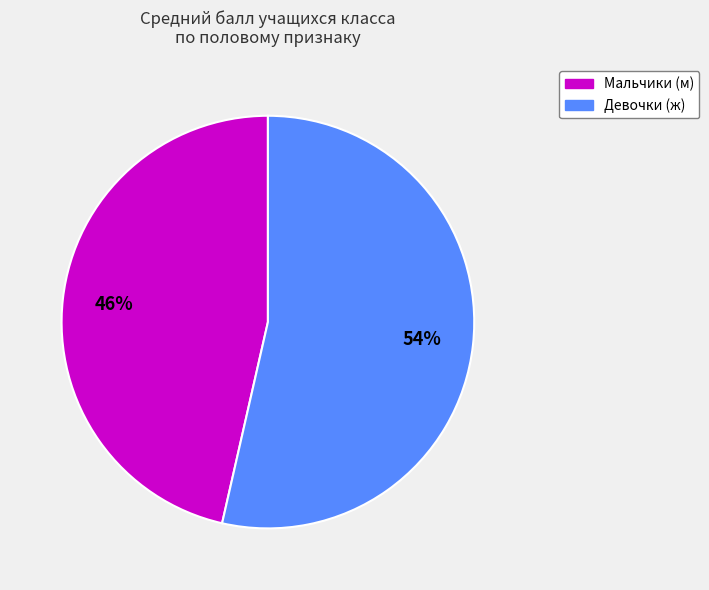

To the nearest percent, what is the average slice percentage?

50%